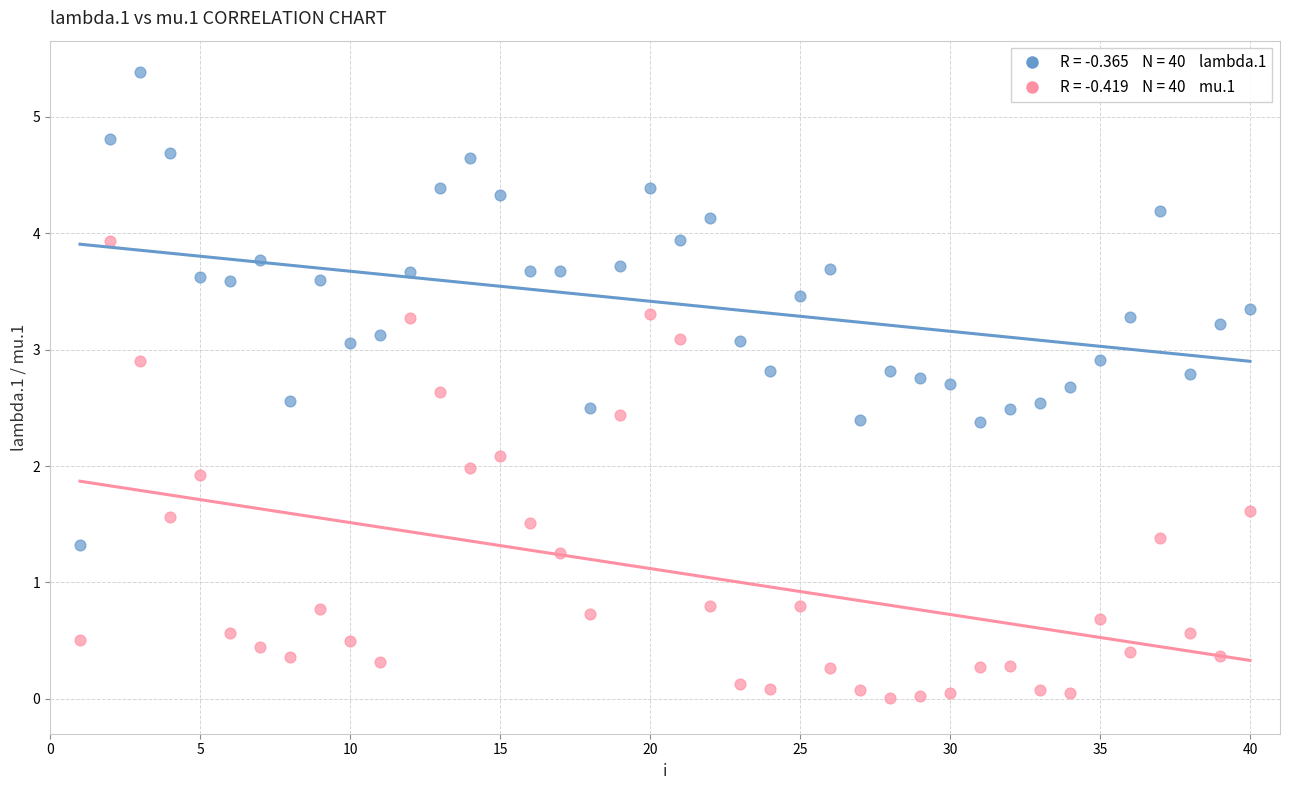

Across all data points, what is the range of Y values (max minus min)?

5.4